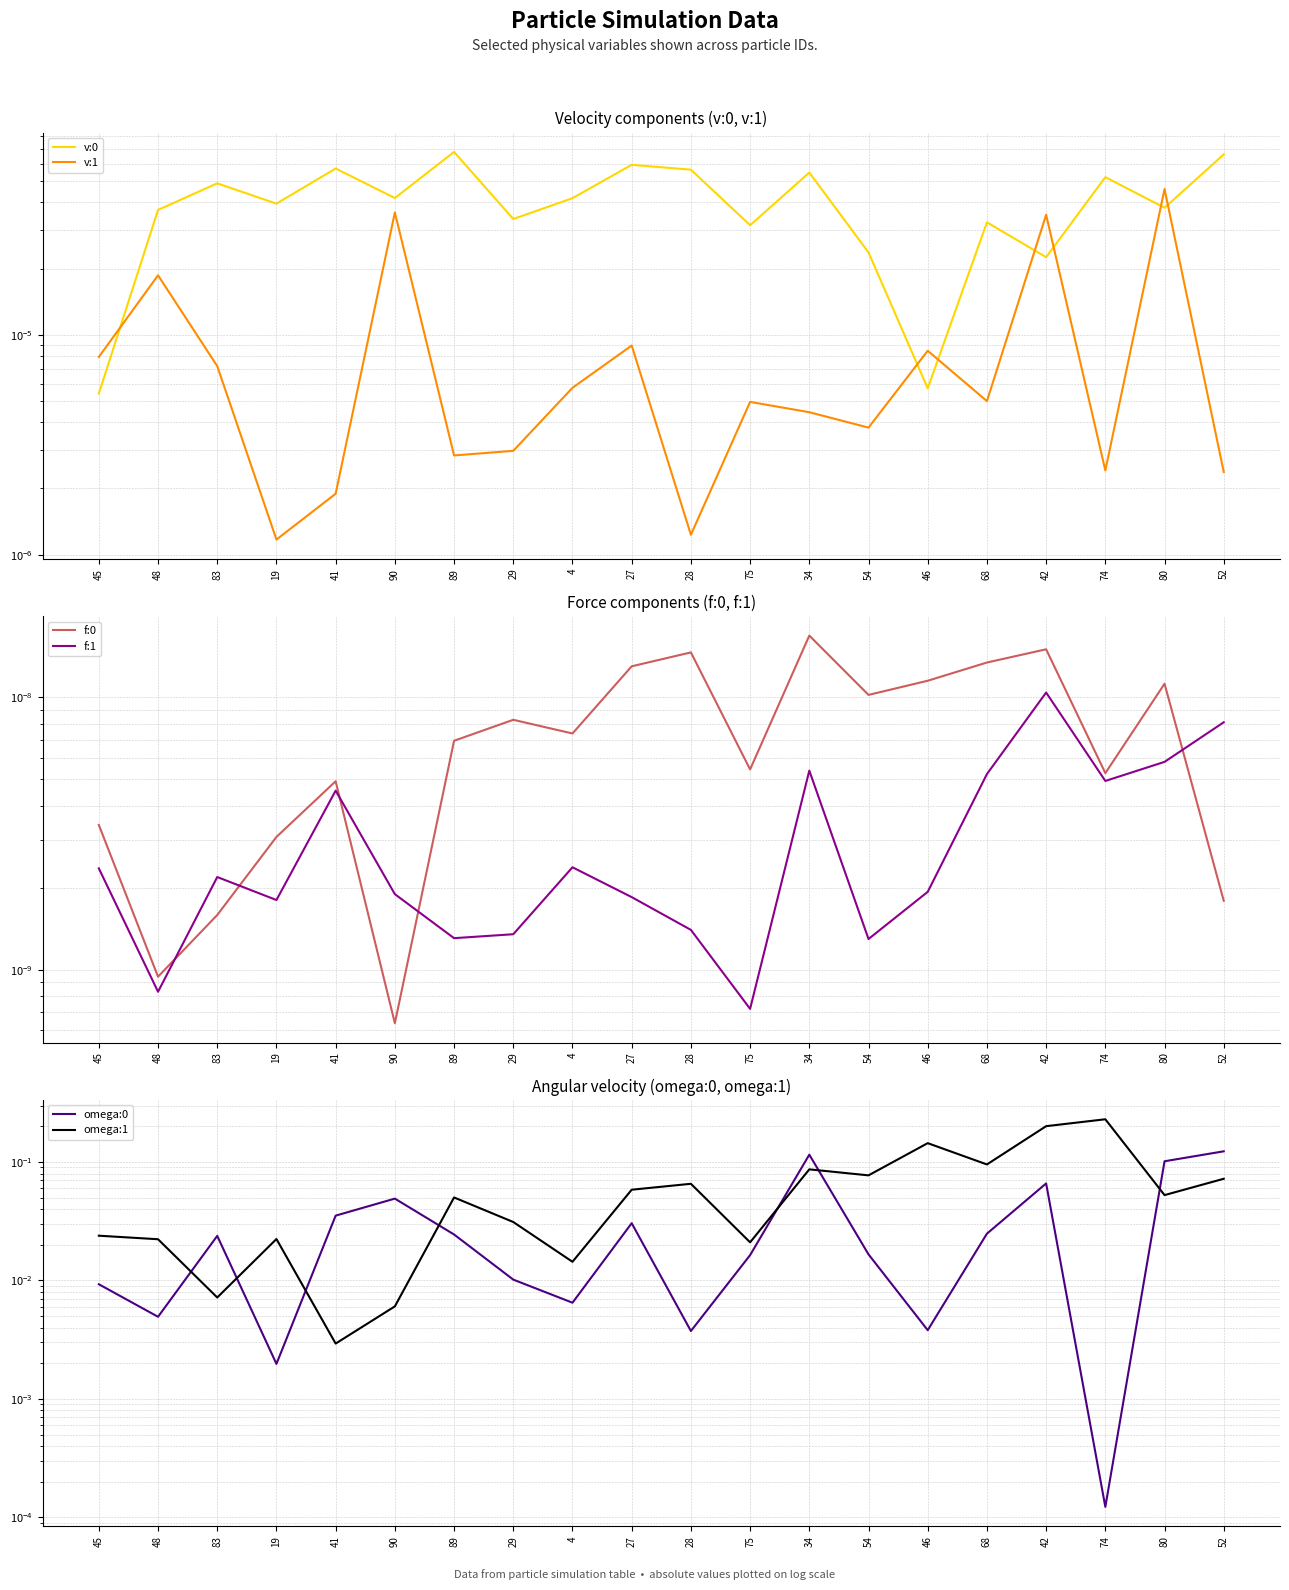

What is the sum of all omega:1 values?

1.3